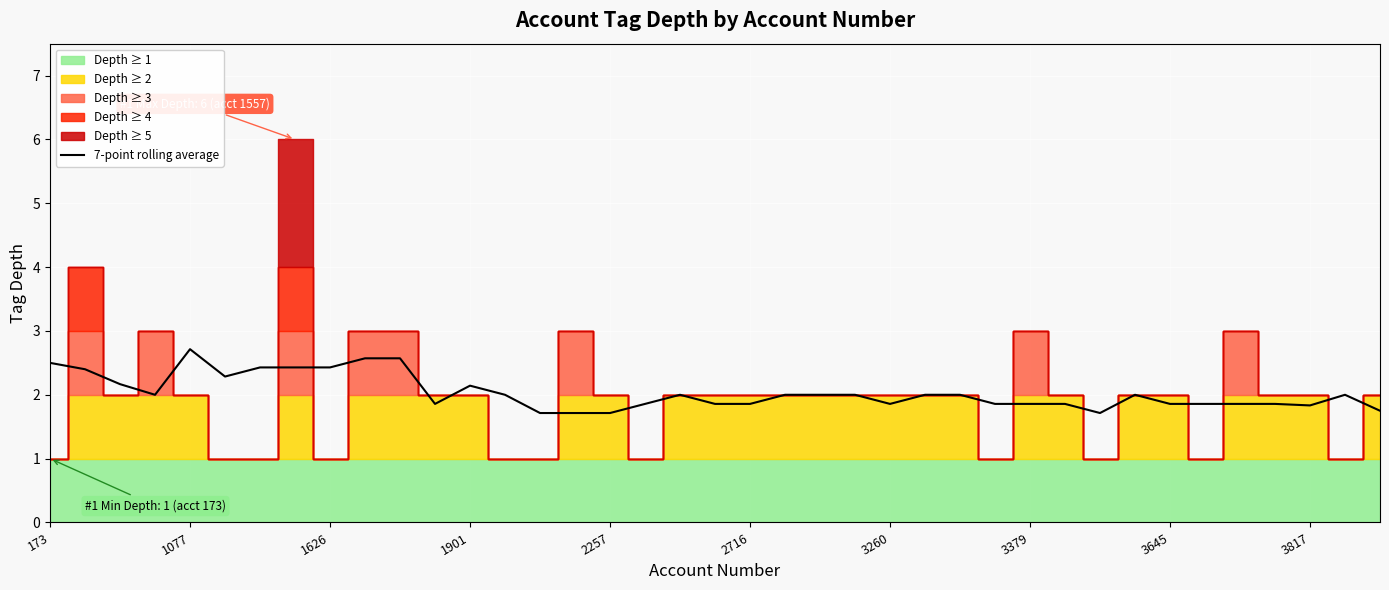

The value of 7-point rolling average at 2257 is 1.7. True or false?

True